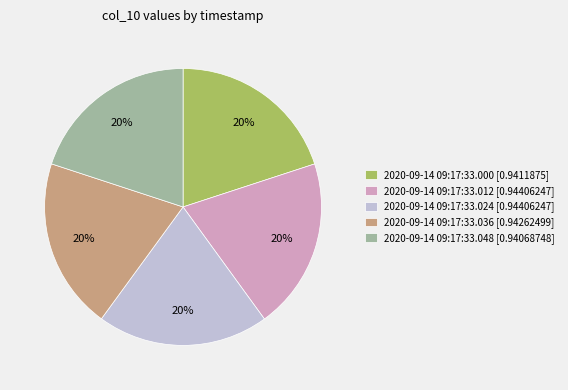

To the nearest percent, what is the combined percentage of 2020-09-14 09:17:33.036 [0.94262499] and 2020-09-14 09:17:33.012 [0.94406247]?

40%